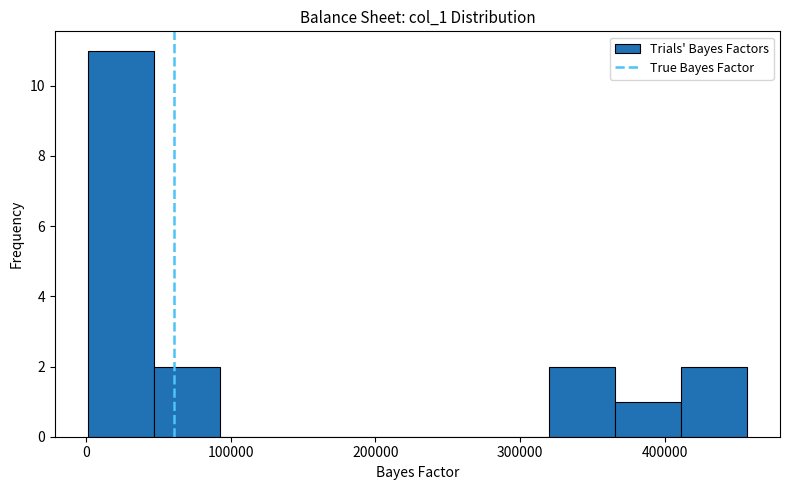

Which range on the x-axis has the tallest bar?

0 to 50000